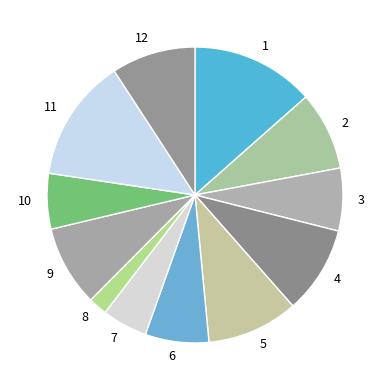

Approximately how many times larger is the value at 1 compared to 4?

1.4